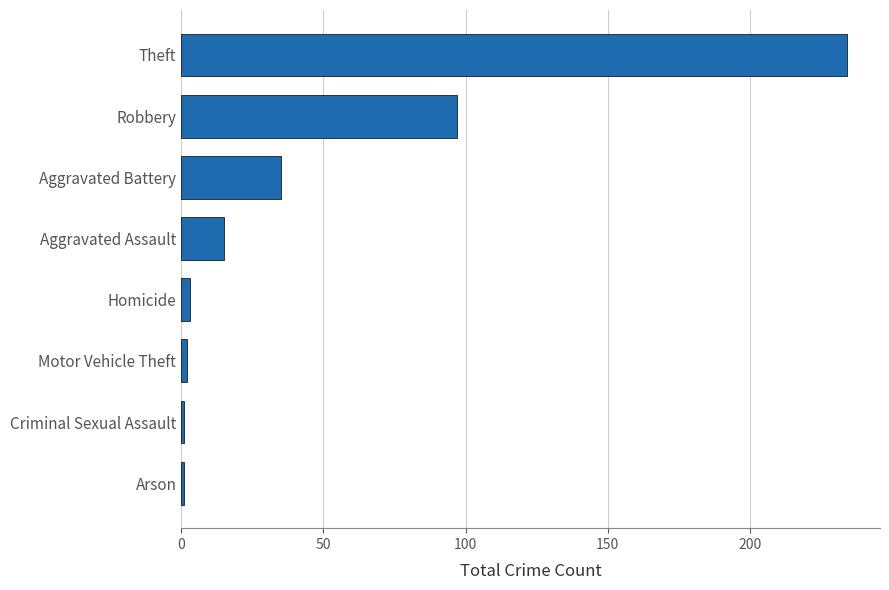

Does the chart contain stacked bars?

No